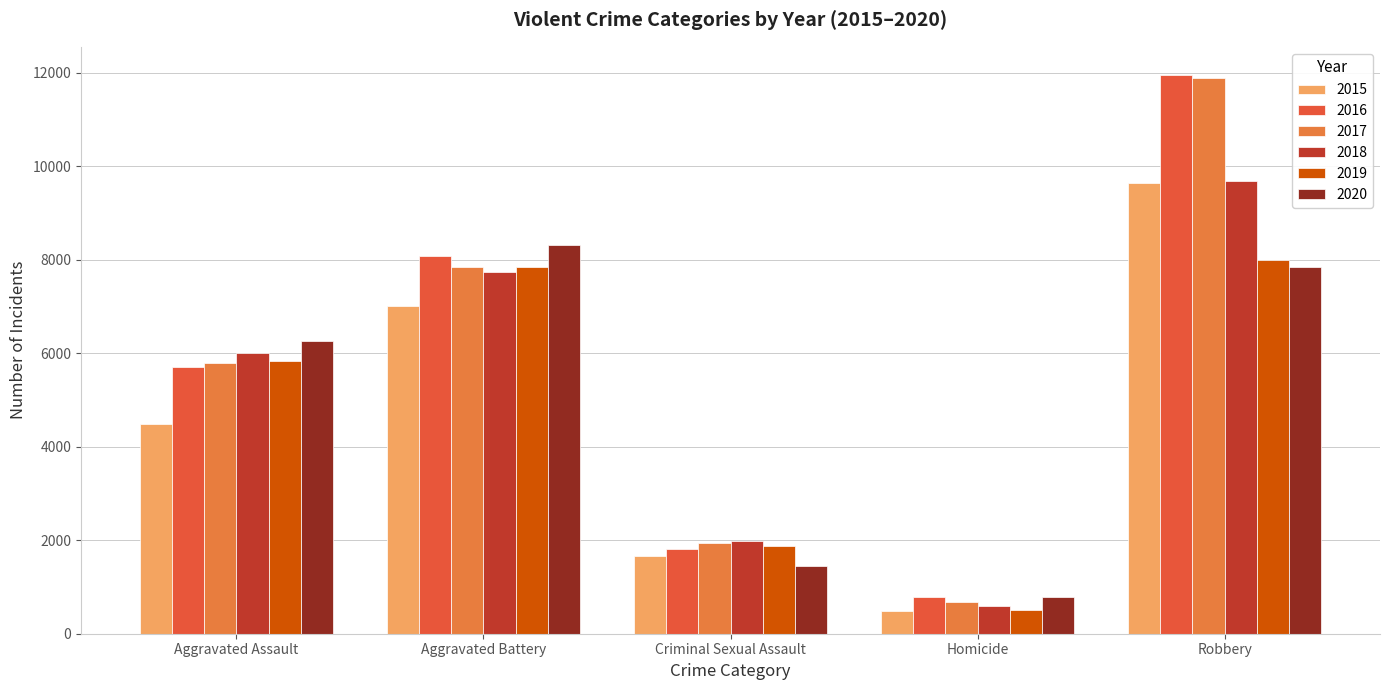

Count the number of data series in this chart.

6